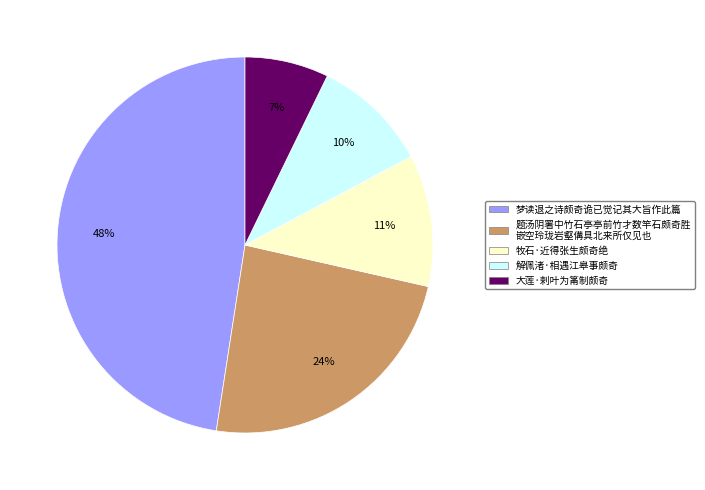

To the nearest percent, what is the average slice percentage?

20%